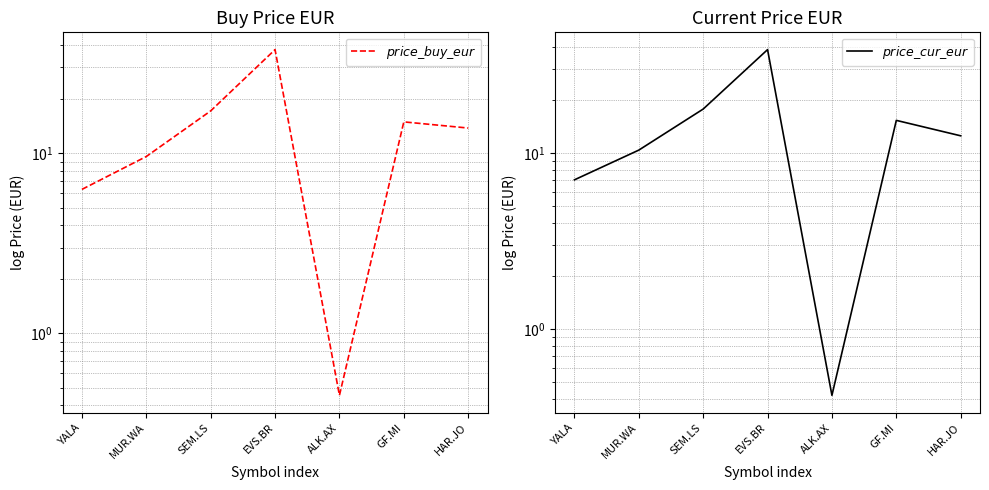

How many data points does each series have?

7